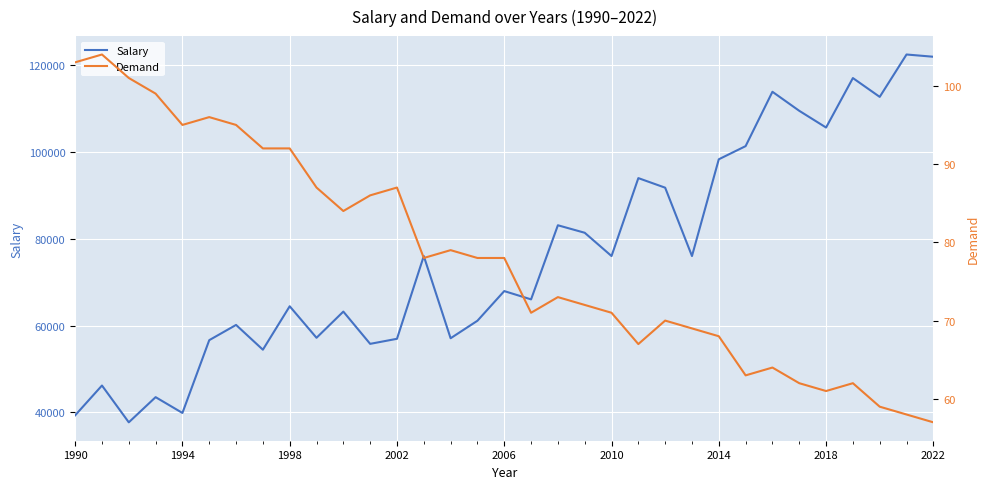

What is the minimum value for Salary?

37731